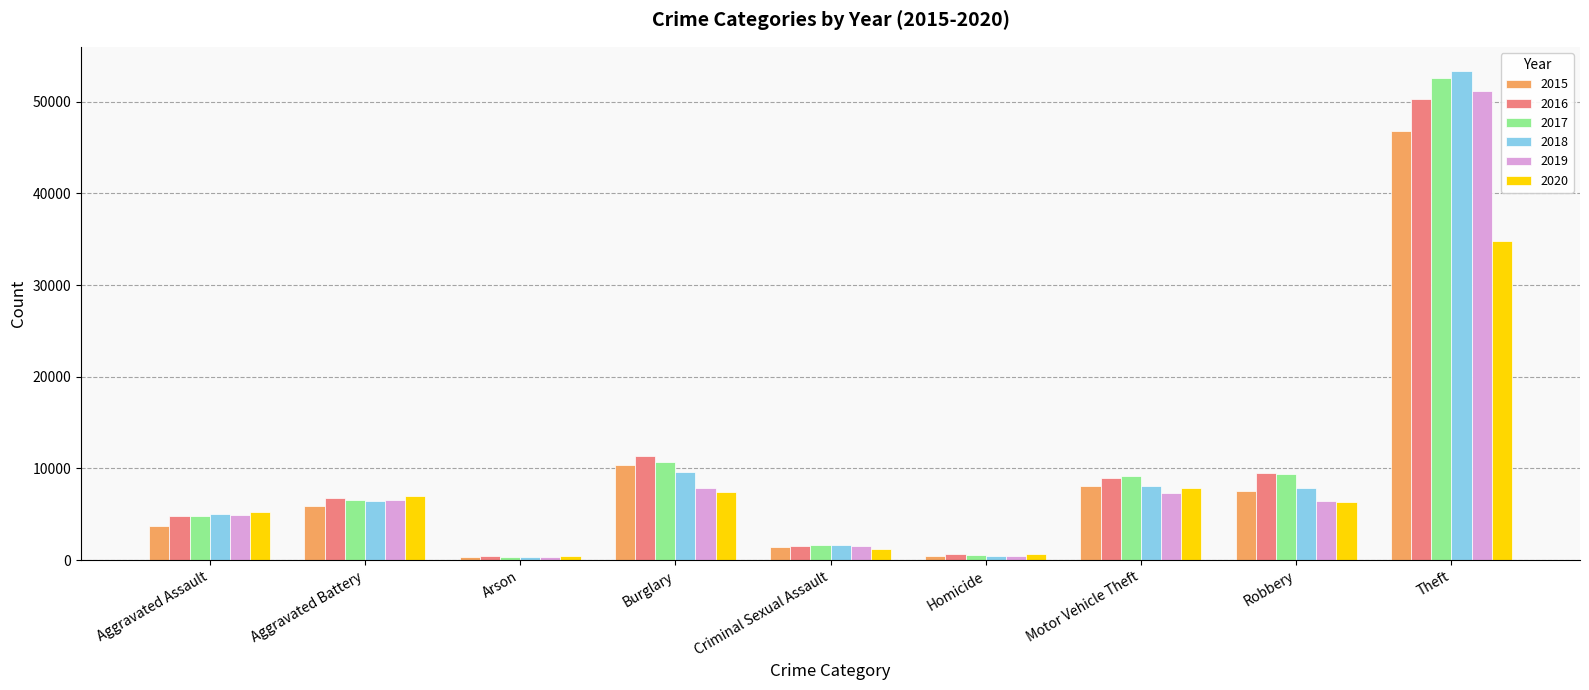

Which series has the largest range (max minus min)?

2018